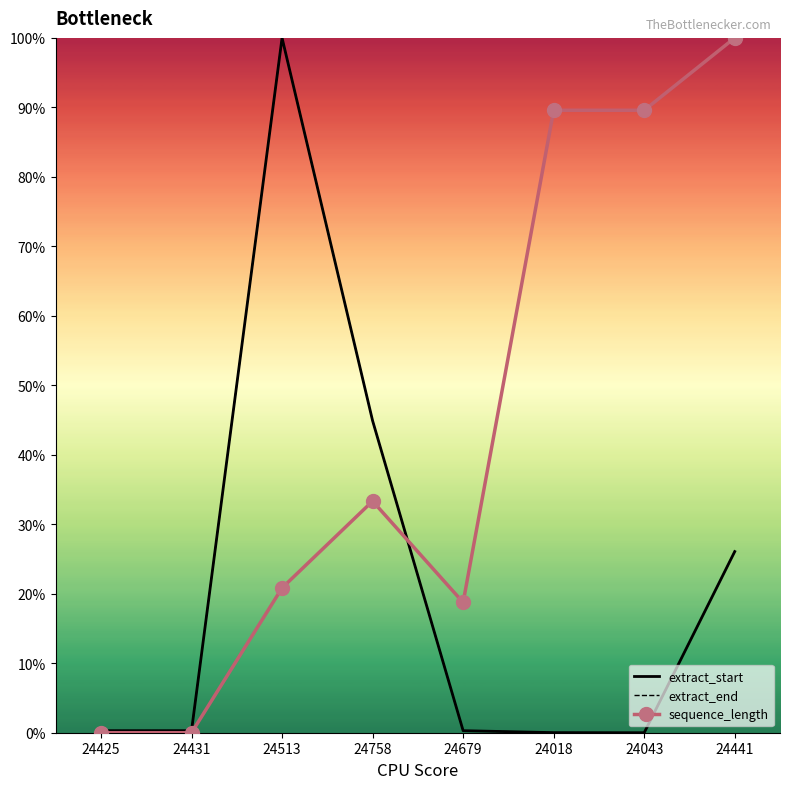

What is the approximate value of extract_start at 24513?

100.0